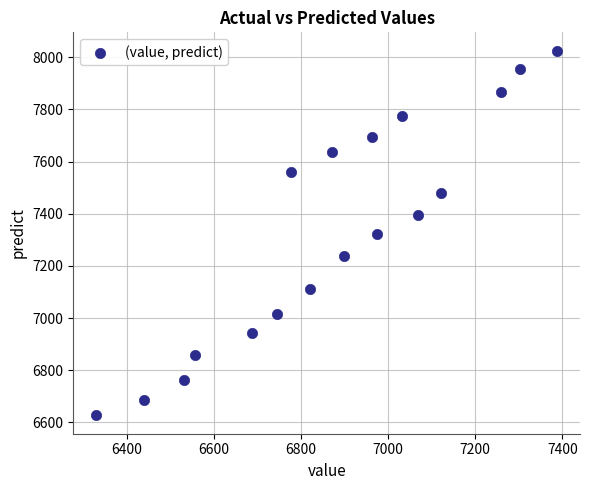

What is the range of Y values (max minus min)?

1399.8